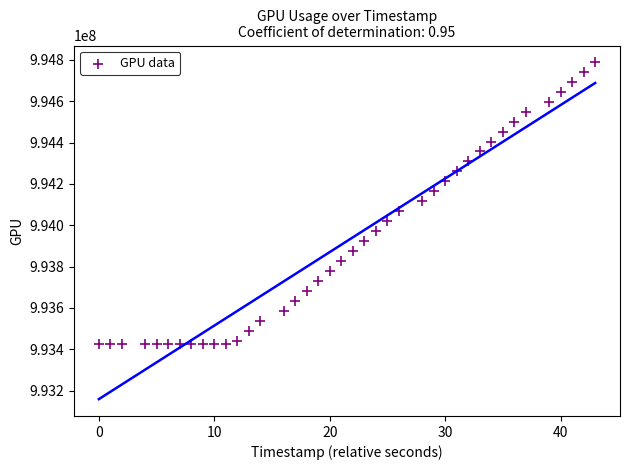

What is the range of Y values (max minus min)?

1362999